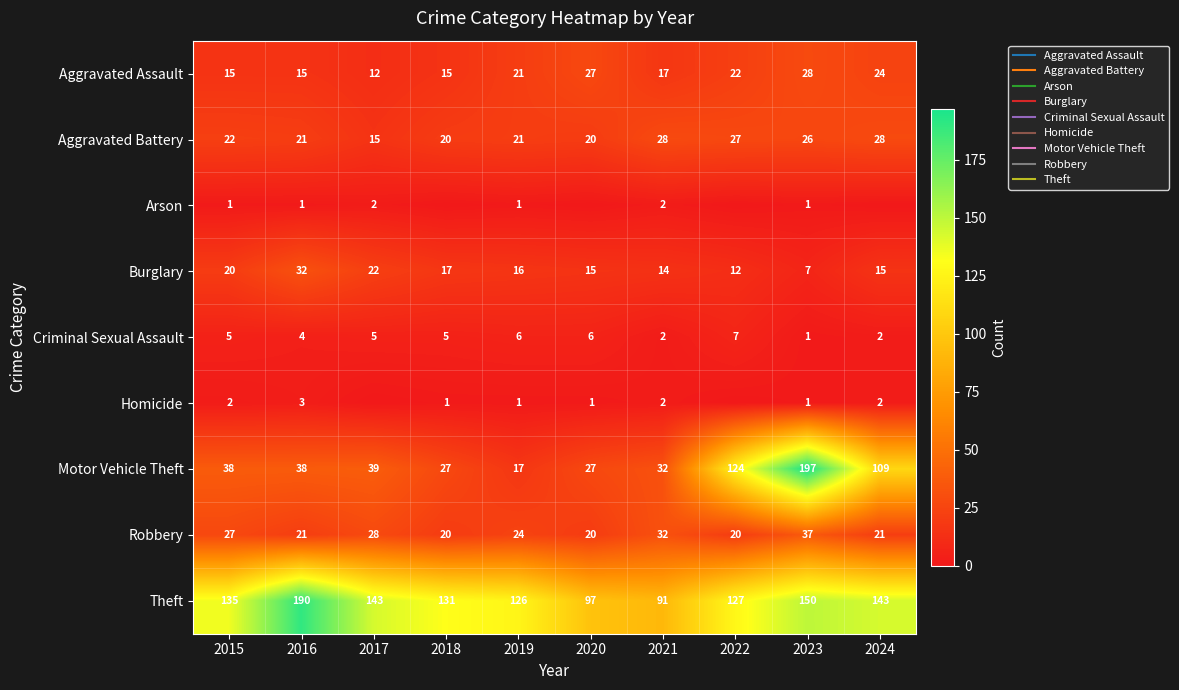

What is the difference between the second highest and minimum values in the Robbery series?

12